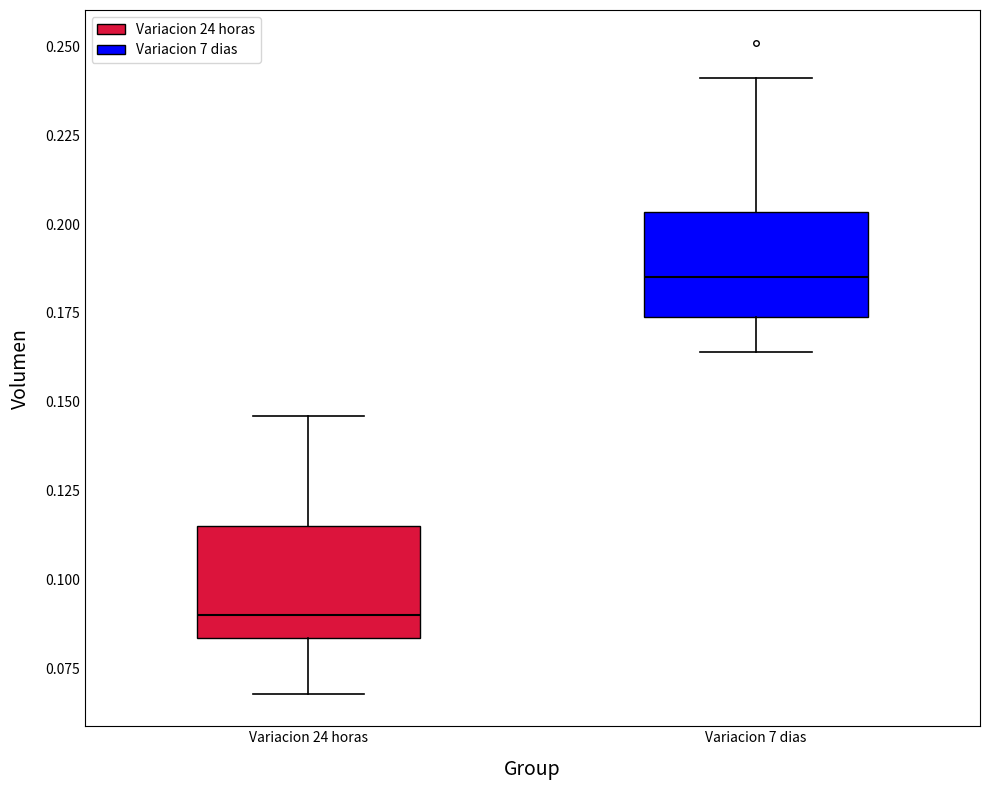

Where is the lower edge of the box for Variacion 7 dias on the y-axis? The values are not printed on the chart, so give them approximately, as read against the axis.

0.175